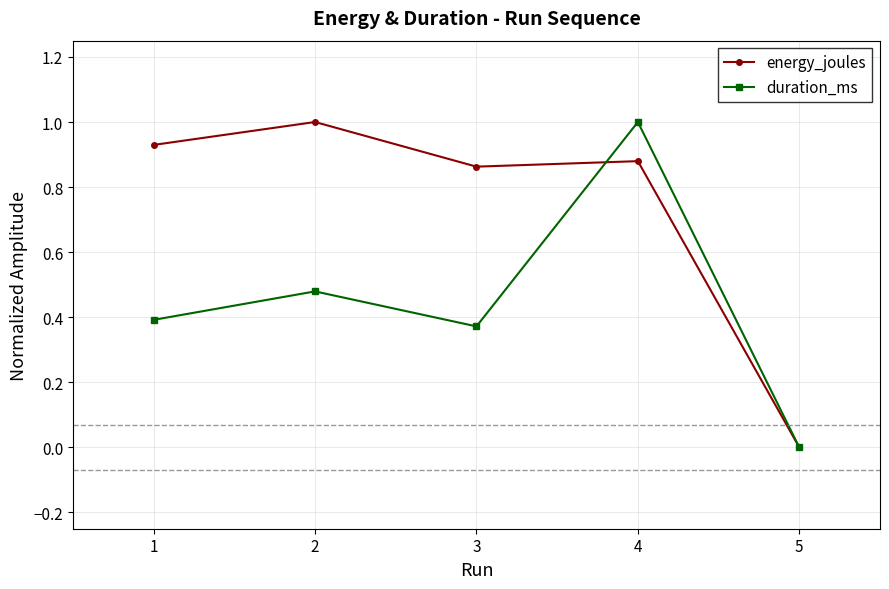

List the series in order of their overall mean, highest first.

energy_joules, duration_ms